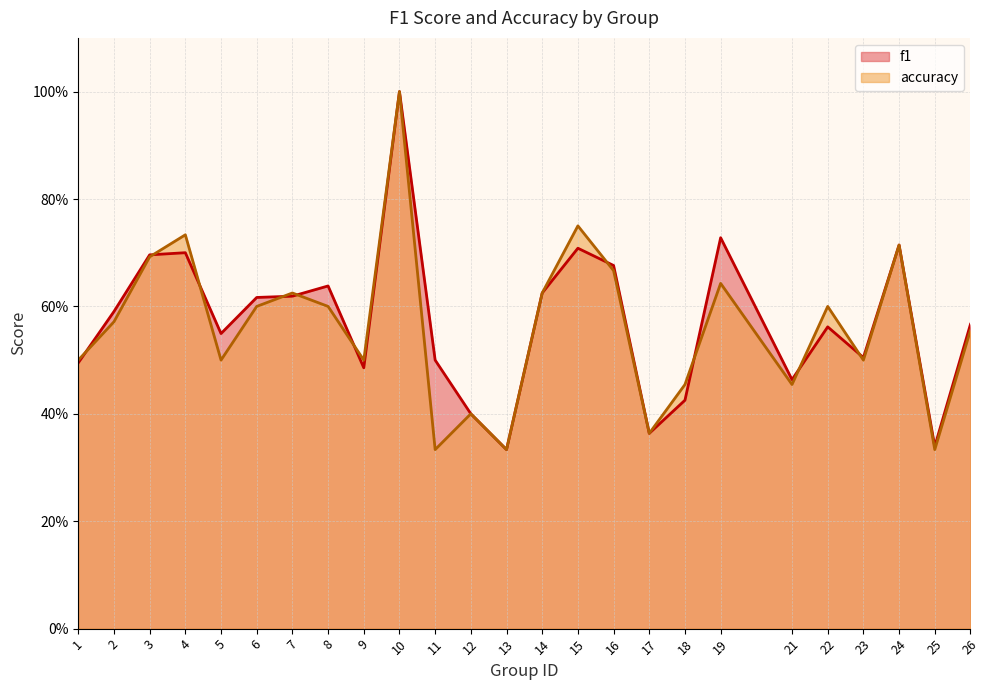

Which category has the highest value across all series?

10